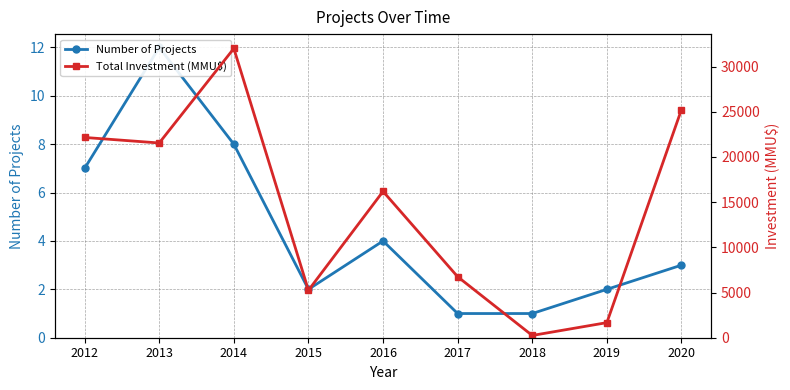

True or false: Number of Projects and Total Investment (MMU$) intersect in this chart.

False